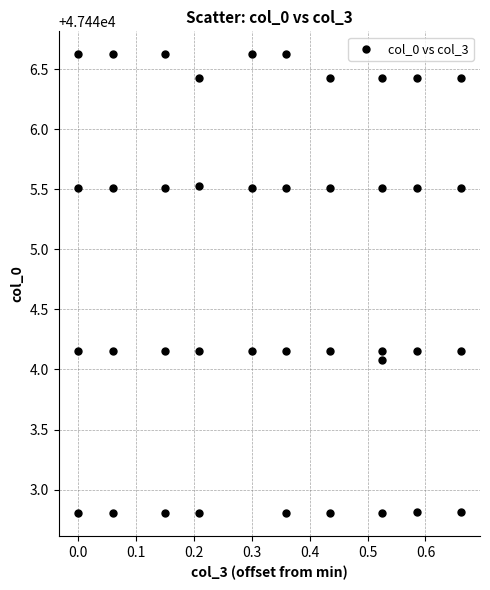

What Y value in the scatter plot is closest to 47444?

47444.1